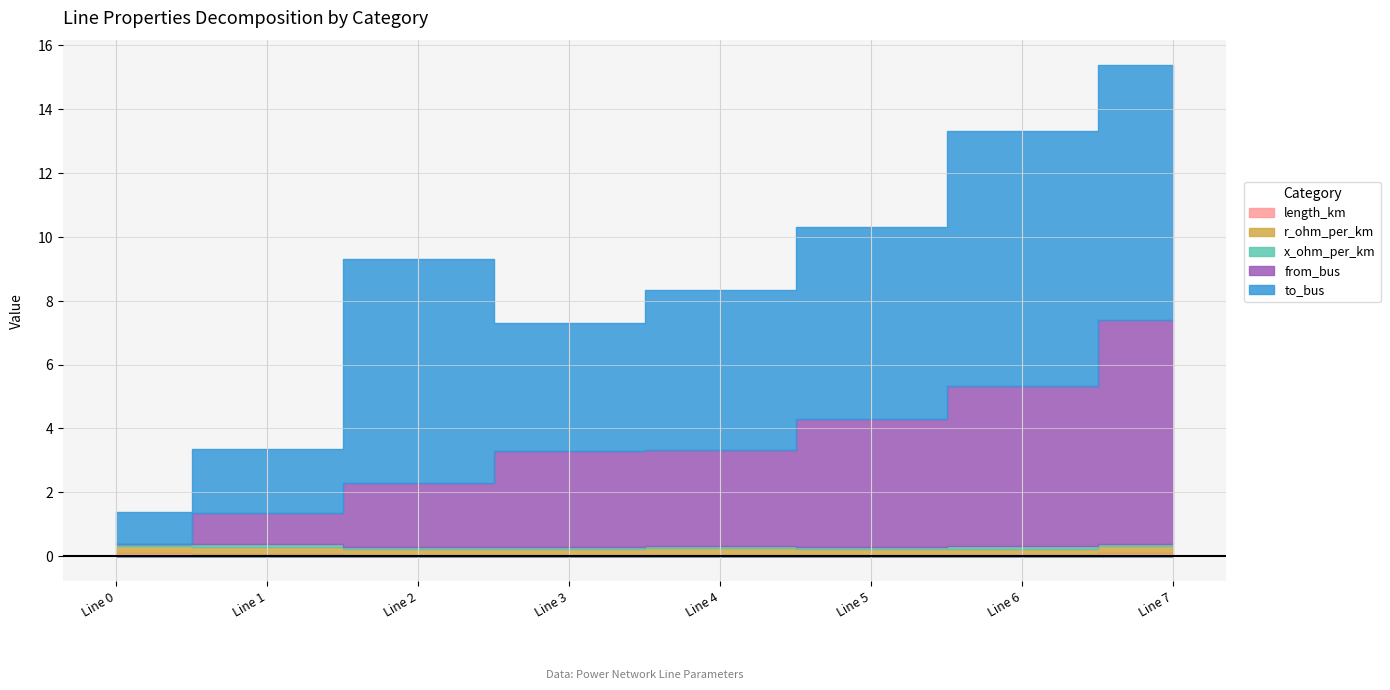

True or false: to_bus and length_km cross at least once.

False